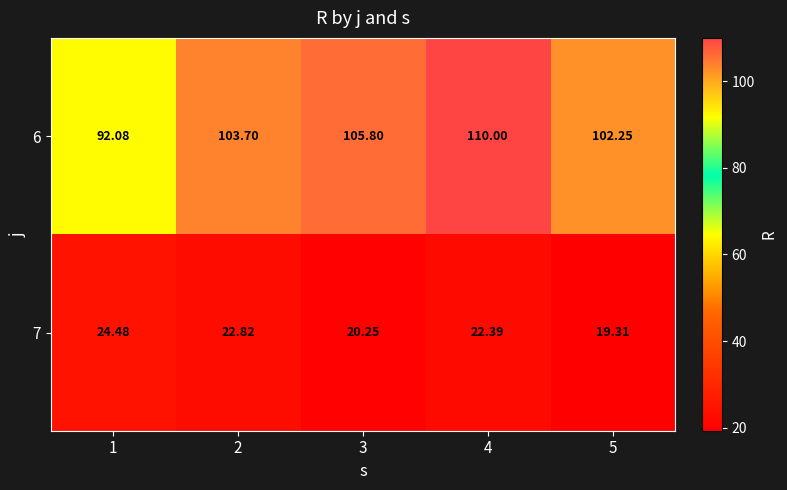

Between 3 and 4, which series saw the biggest shift?

6